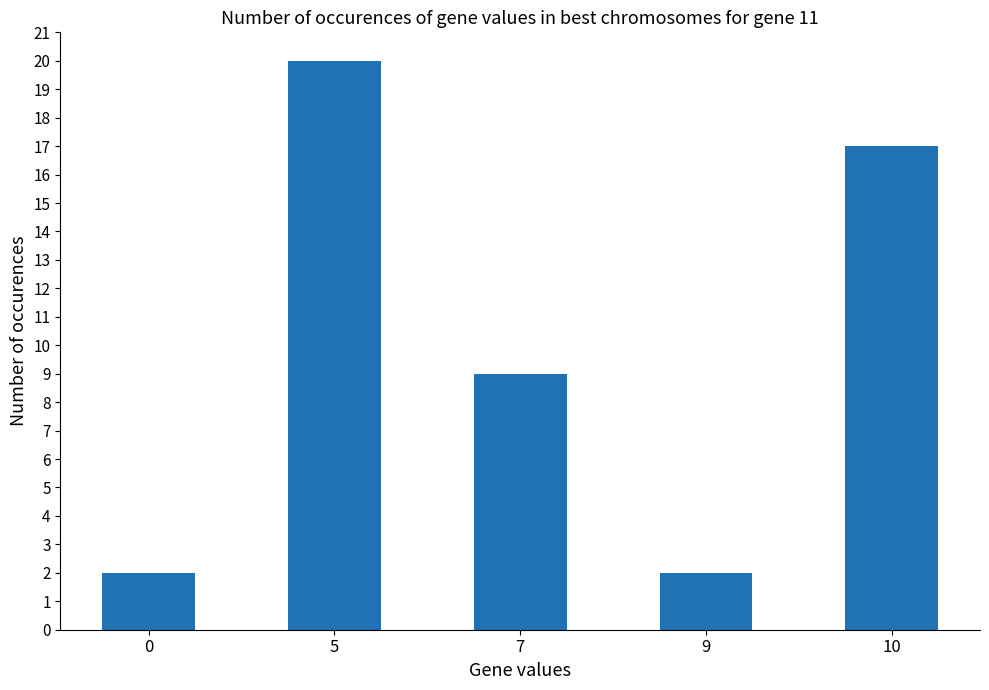

Is it true that the value at 0 is 2?

True